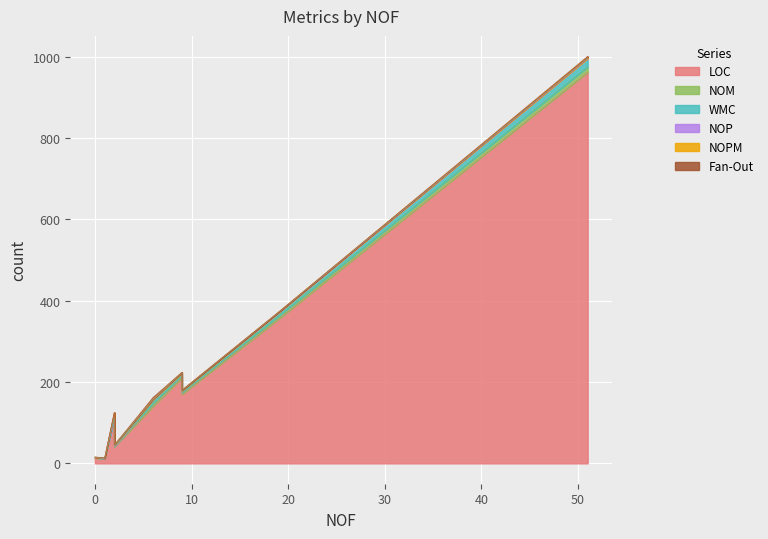

What is the label of the 8th point from the right?

2